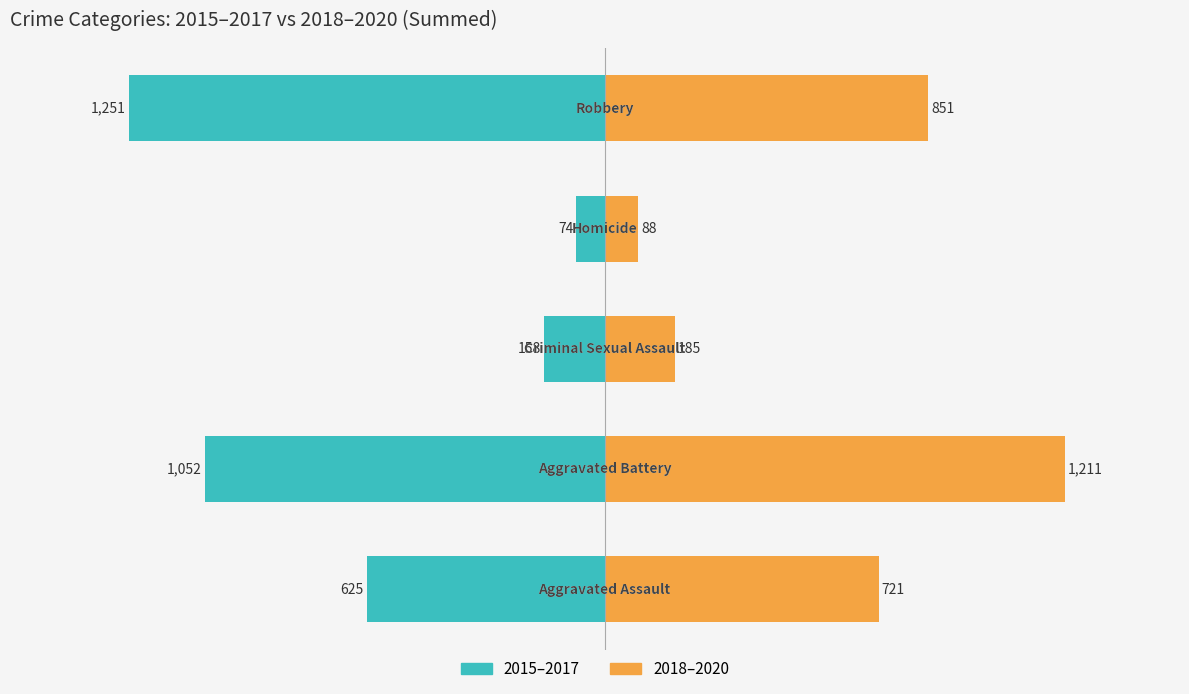

Which series changed the most between −2000 and 0?

2015–2017 (sum)